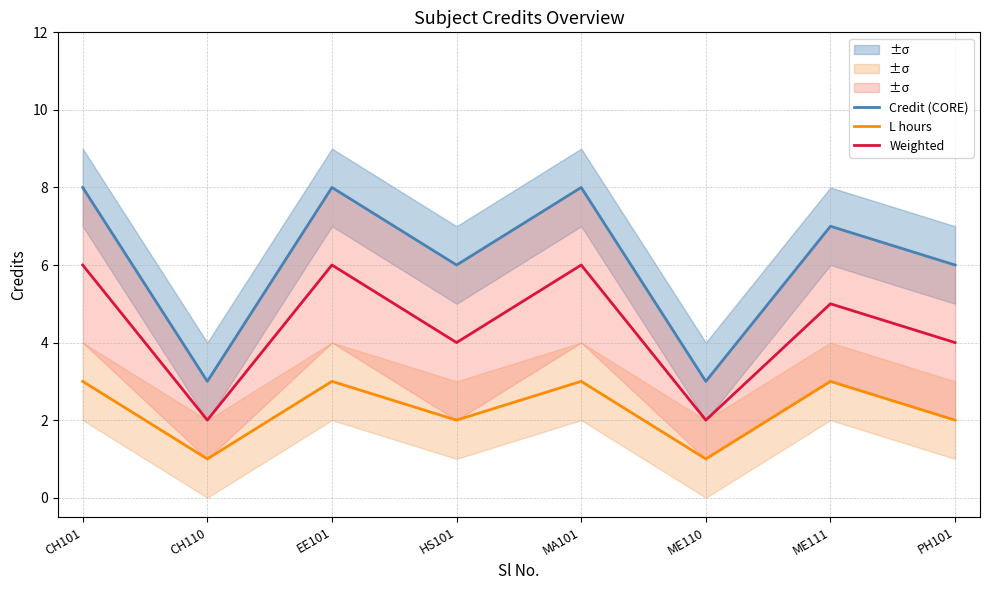

Is this an area chart (filled region under the line)?

No